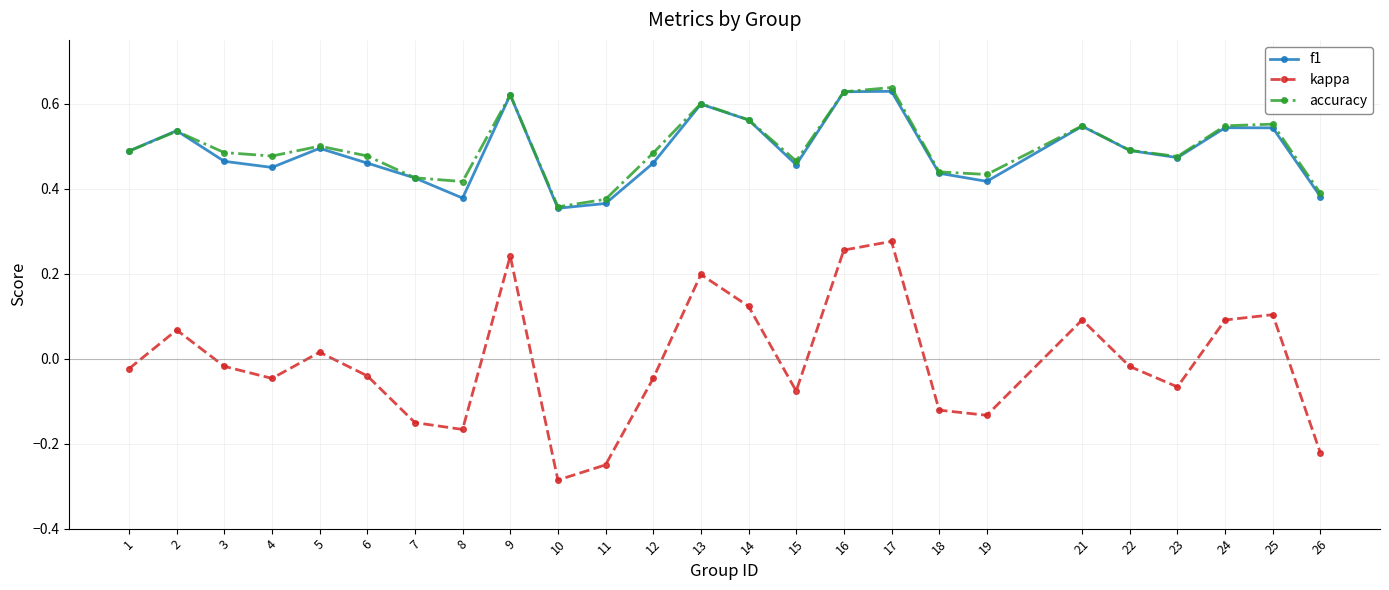

The value of f1 at 5 is 0.5. True or false?

True